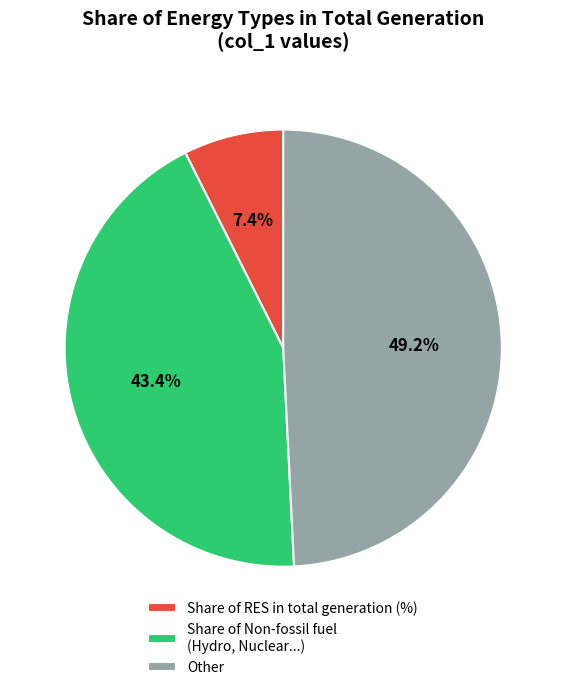

Is there any slice that represents more than half of the pie?

No